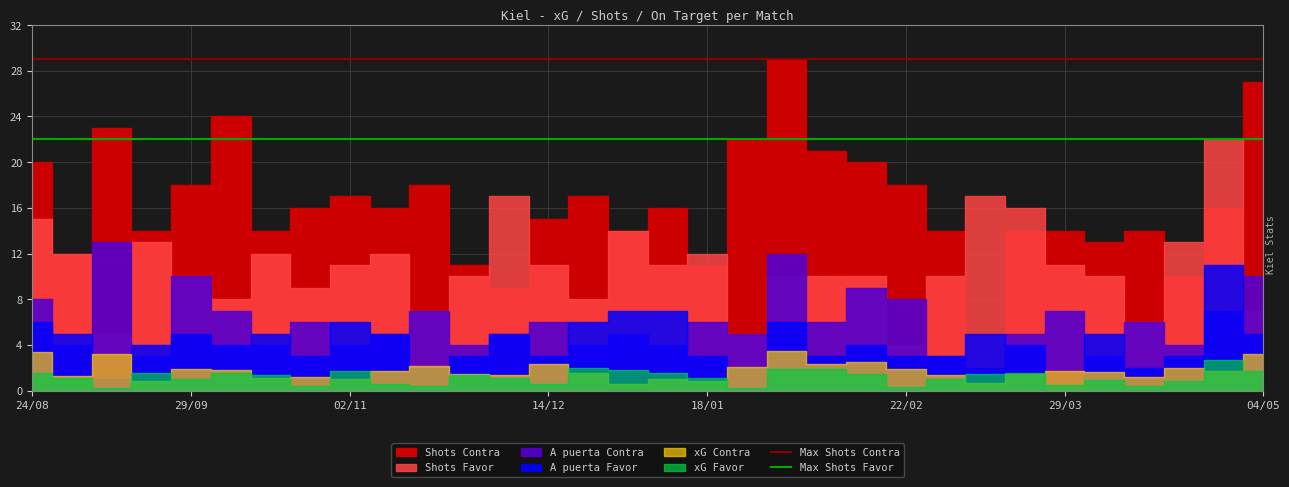

Does the chart display data point markers on the line(s)?

No